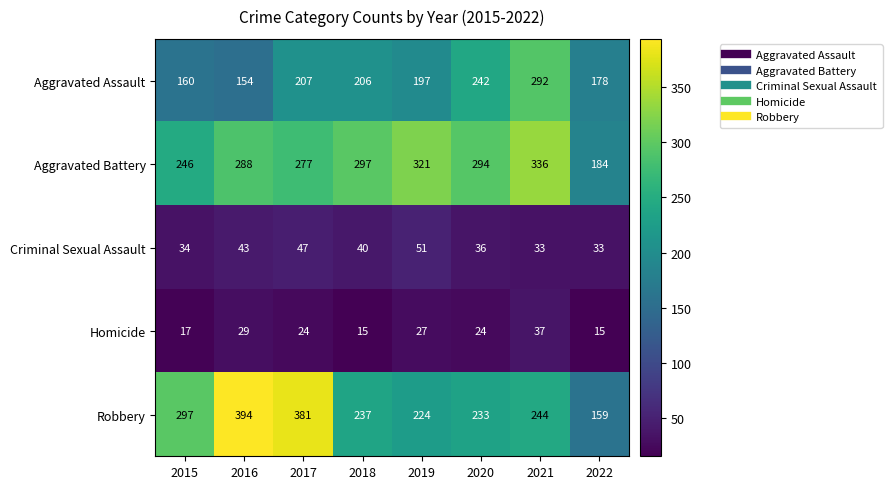

What is the difference between the highest and lowest values at 2022?

169